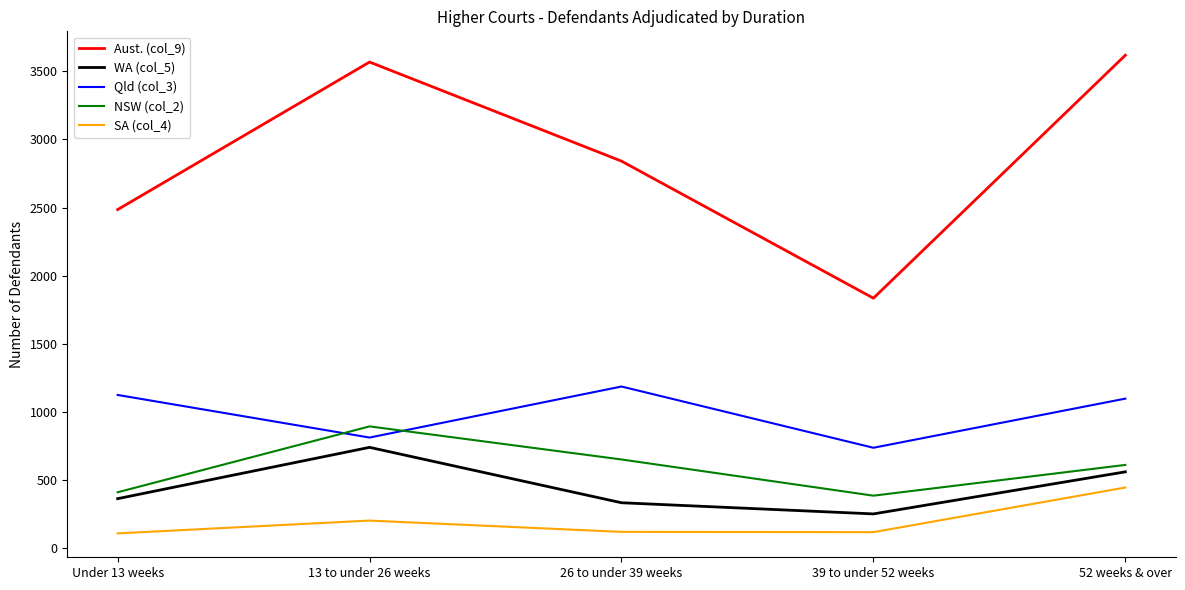

List the labels in order of Aust. (col_9) value, largest first.

52 weeks & over, 13 to under 26 weeks, 26 to under 39 weeks, Under 13 weeks, 39 to under 52 weeks